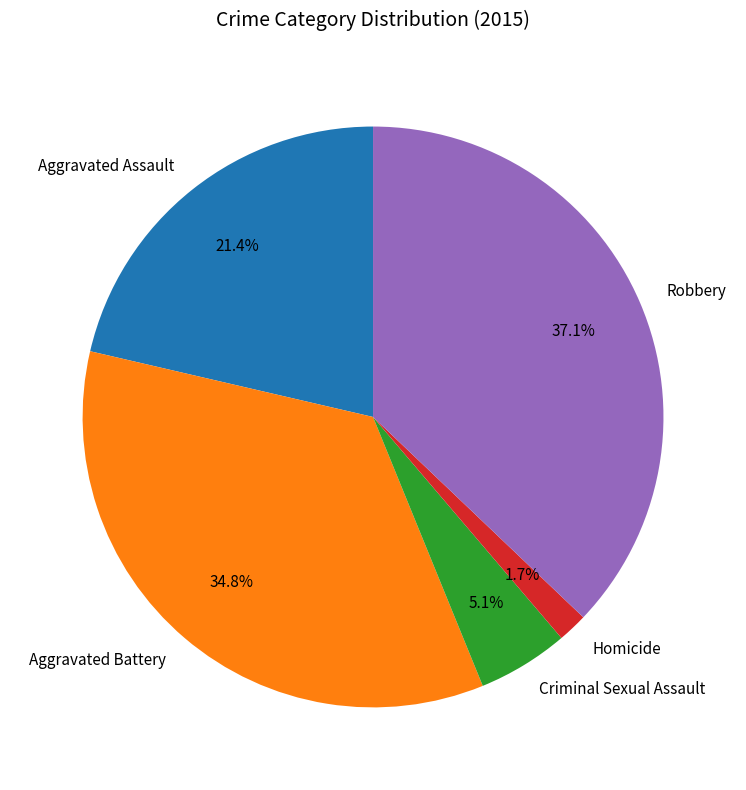

True or false: Aggravated Battery accounts for 35% of the total.

True